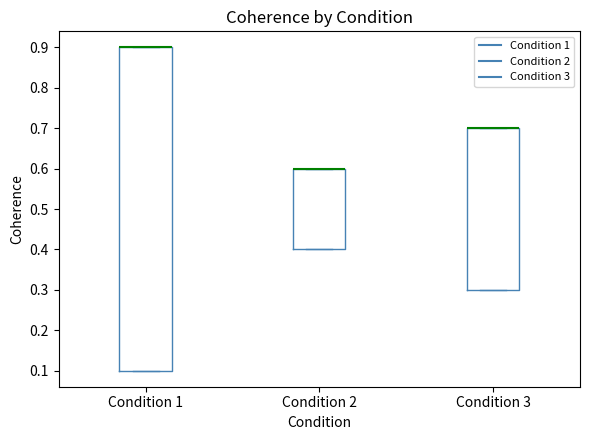

Where is the upper edge of the box for Condition 3 on the y-axis? The values are not printed on the chart, so give them approximately, as read against the axis.

0.7